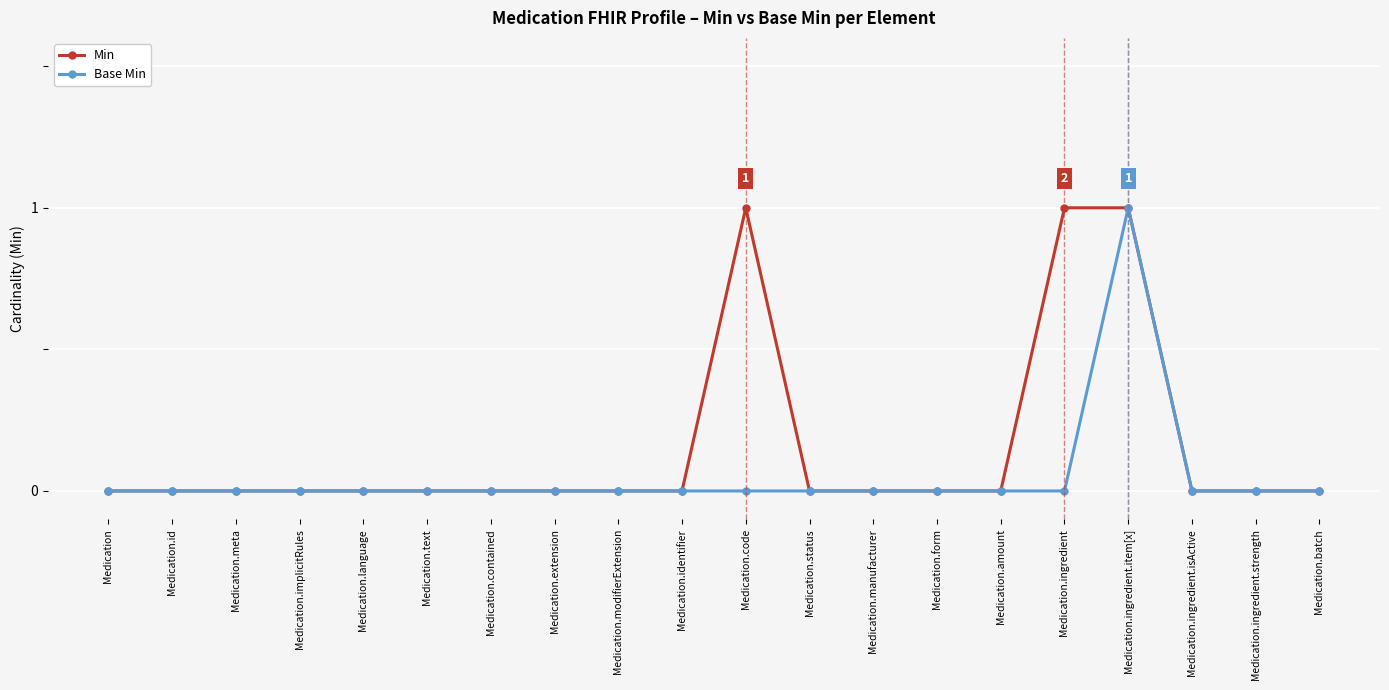

Is this an area chart (filled region under the line)?

No